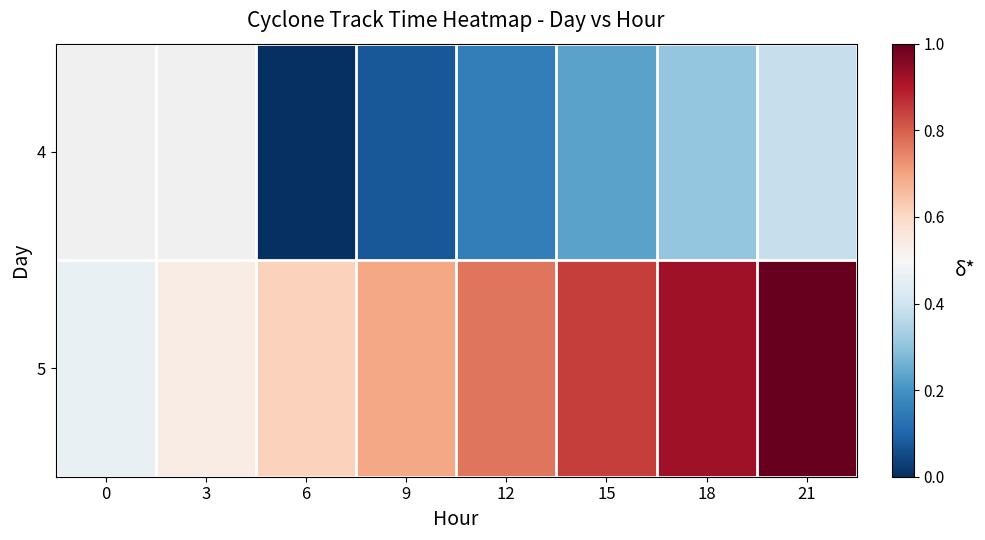

Is it true that 4 equals 0.2 at 12?

True